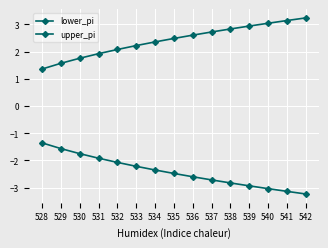

Rank the series at 532 from lowest to highest value.

lower_pi, upper_pi